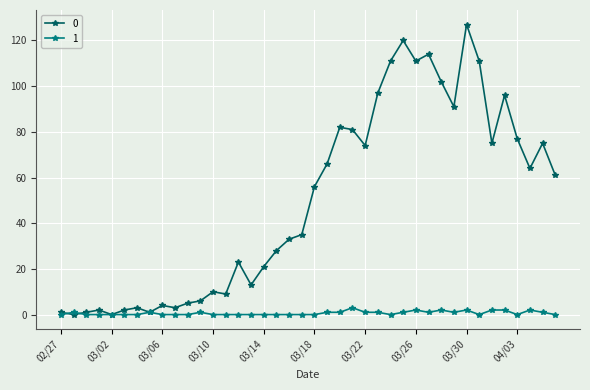

What is the difference between the maximum and minimum values in the 0 series?

127